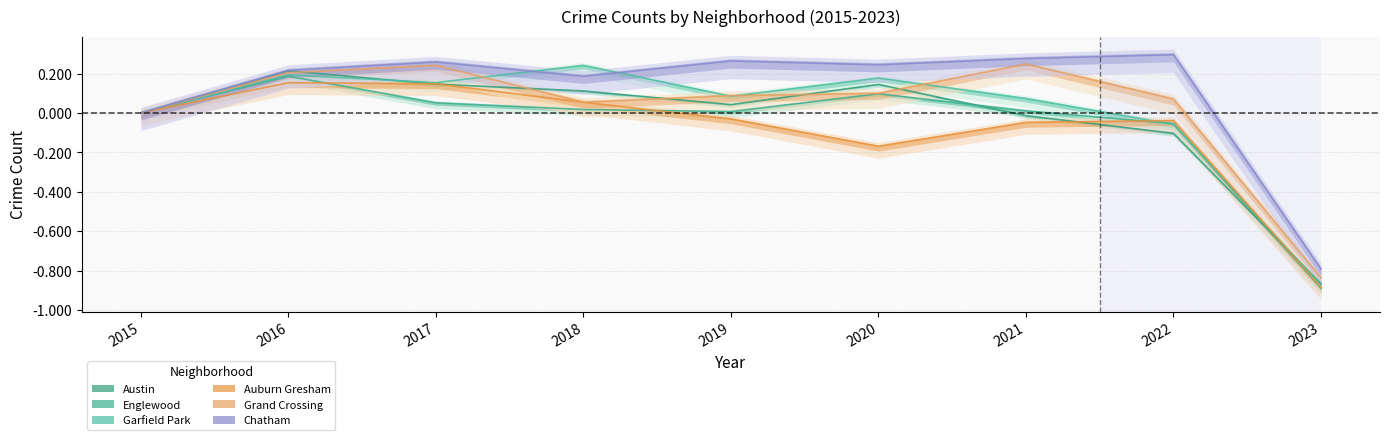

How many values in Garfield Park are above zero?

6